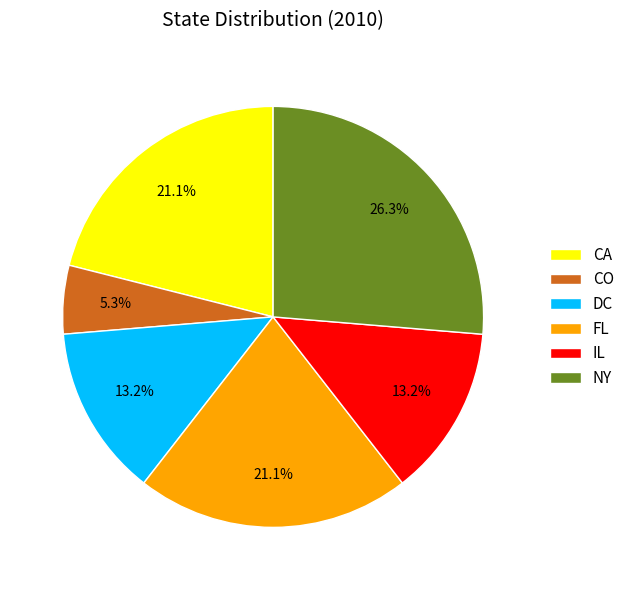

Is there a majority slice in this chart?

No